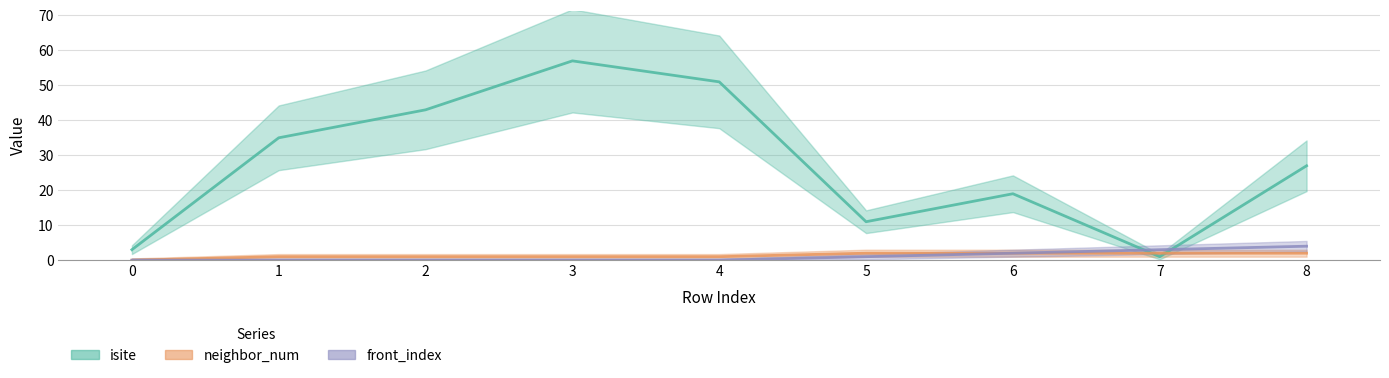

Read the front_index value at 8.

4